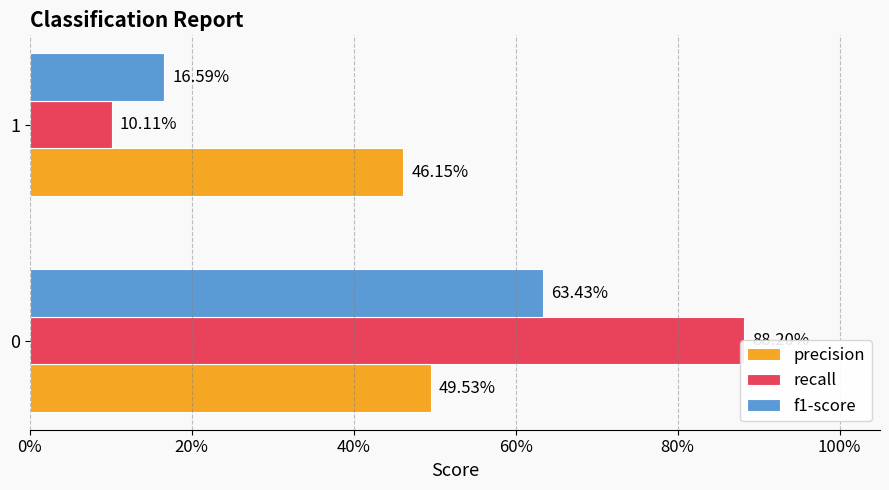

What is the sum of all recall values?

1.0